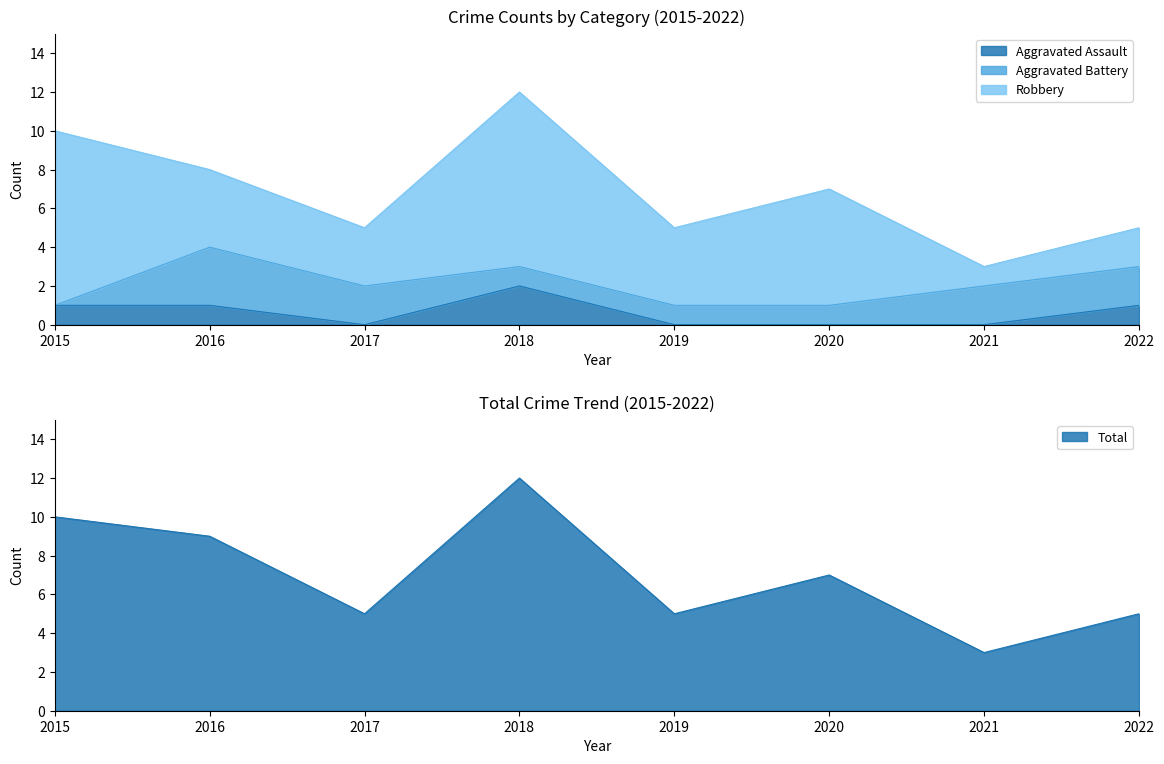

True or false: Aggravated Assault and Total cross at least once.

False